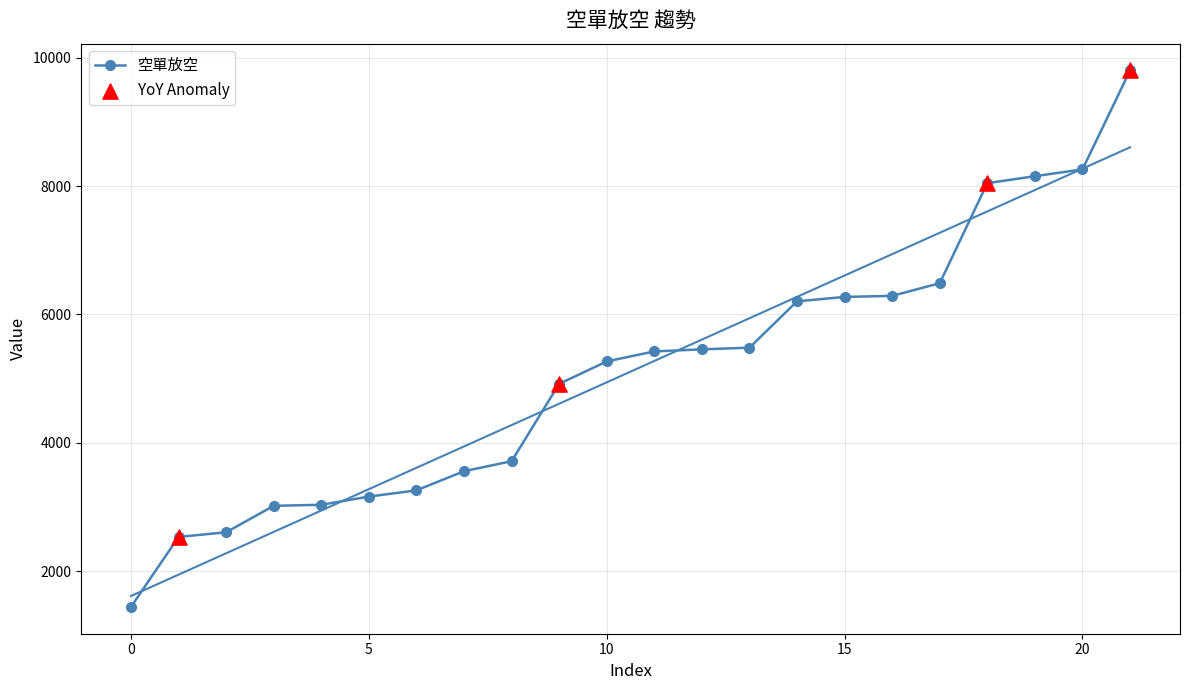

Which has a higher value, 2 or 17?

17